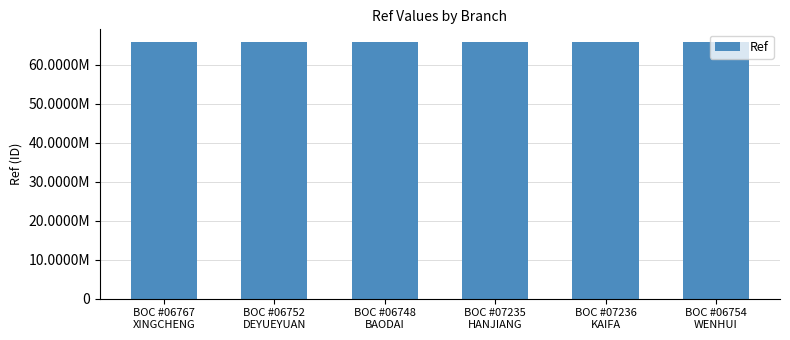

True or false: the data shows 65864553 at BOC #06754
WENHUI.

True